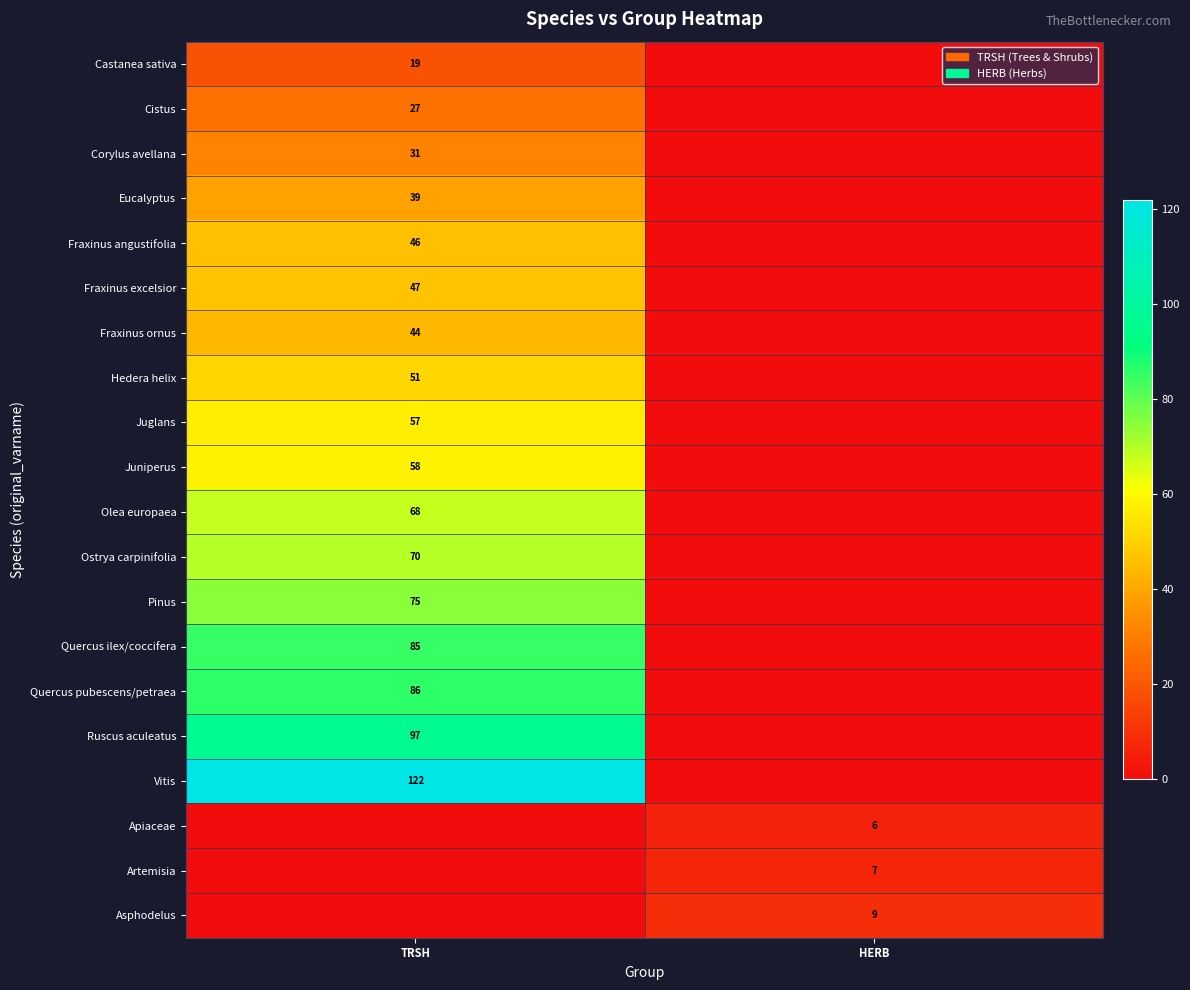

How many data points does each series have?

2